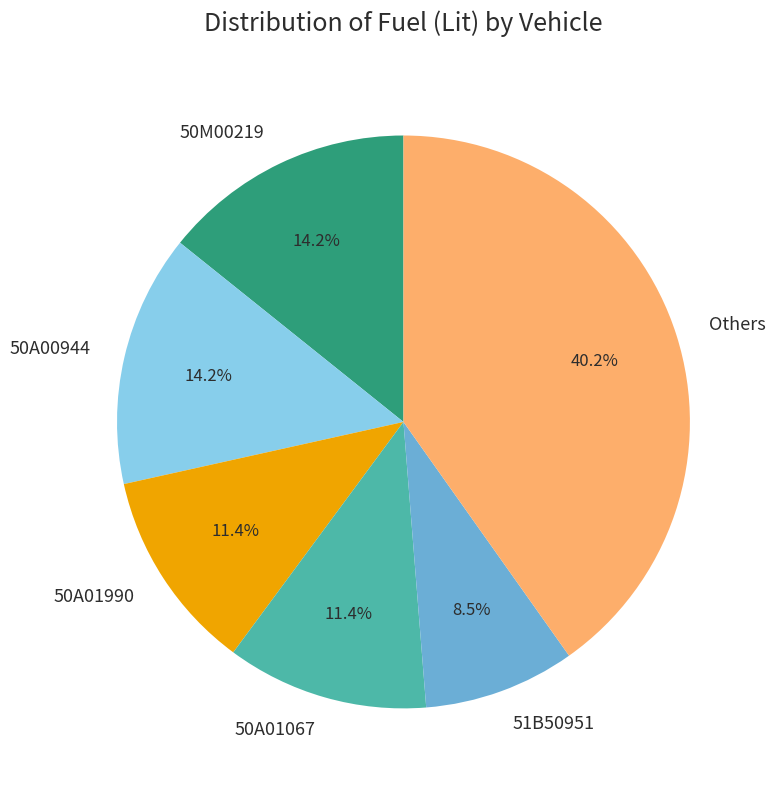

Which slice is the largest?

Others